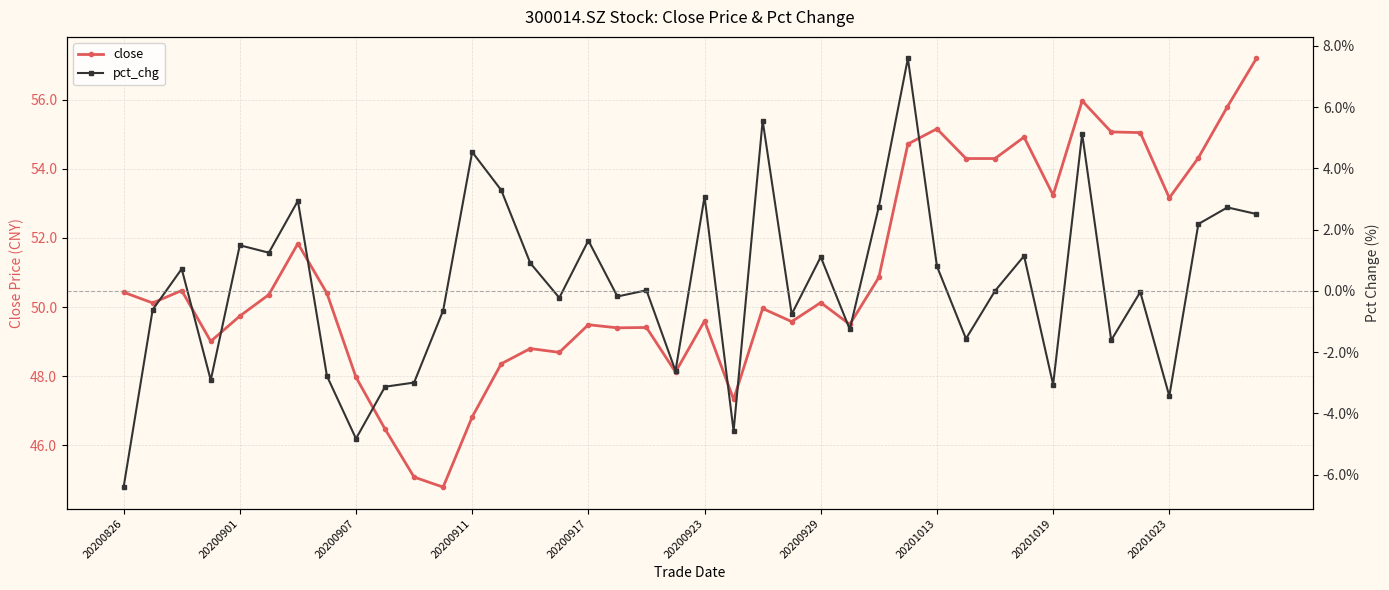

What is the highest value of the close series?

57.2